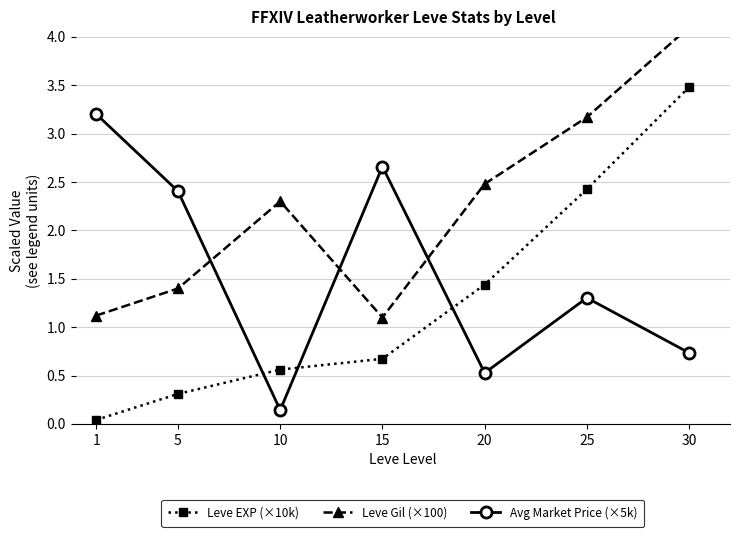

Which has a higher value, 30 or 10?

30